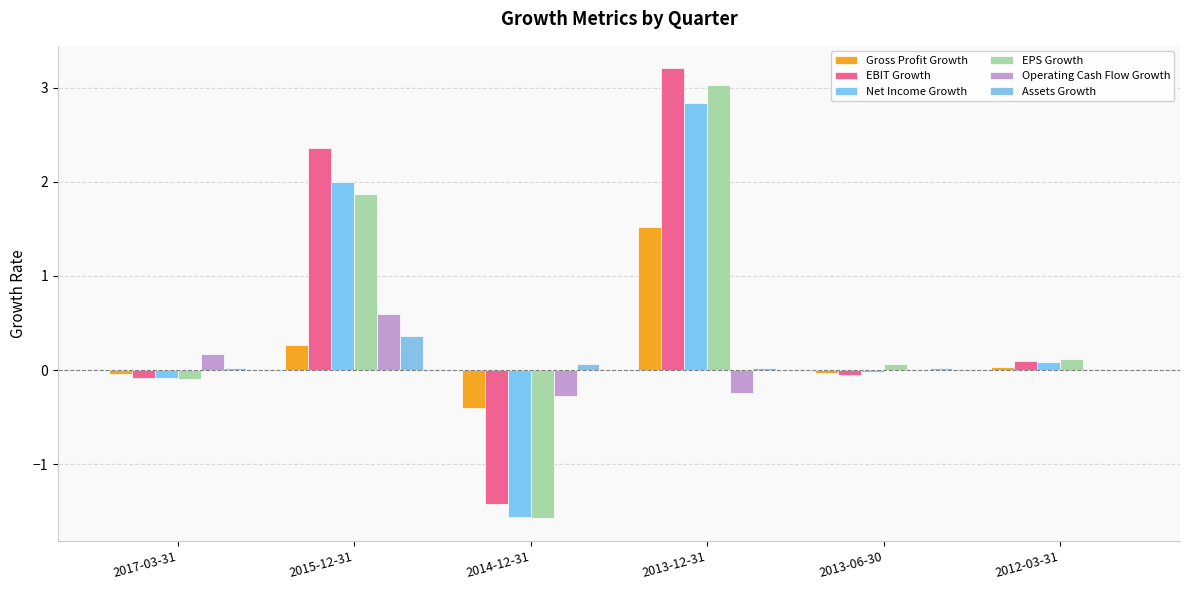

At which label is Net Income Growth closest to 0?

2013-06-30